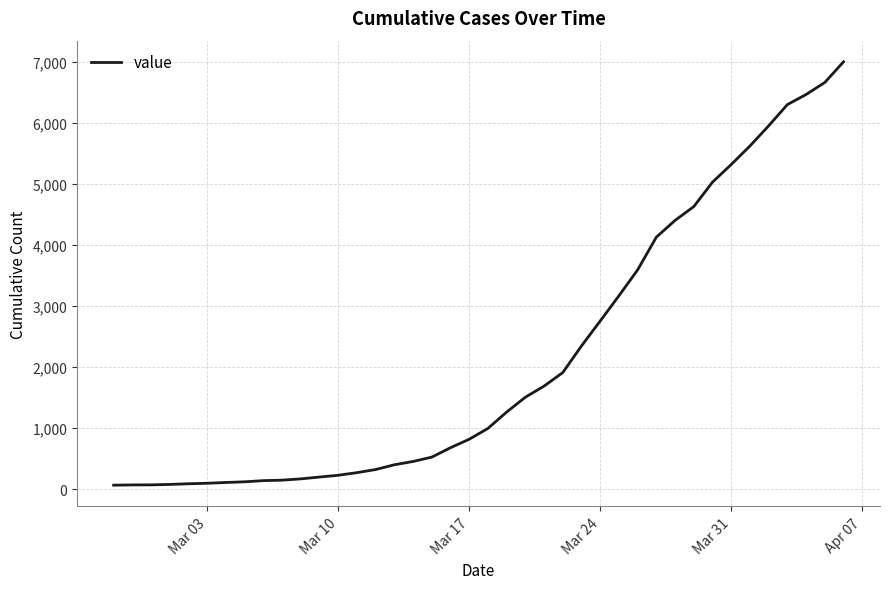

What is the difference between the maximum and minimum values?

6931